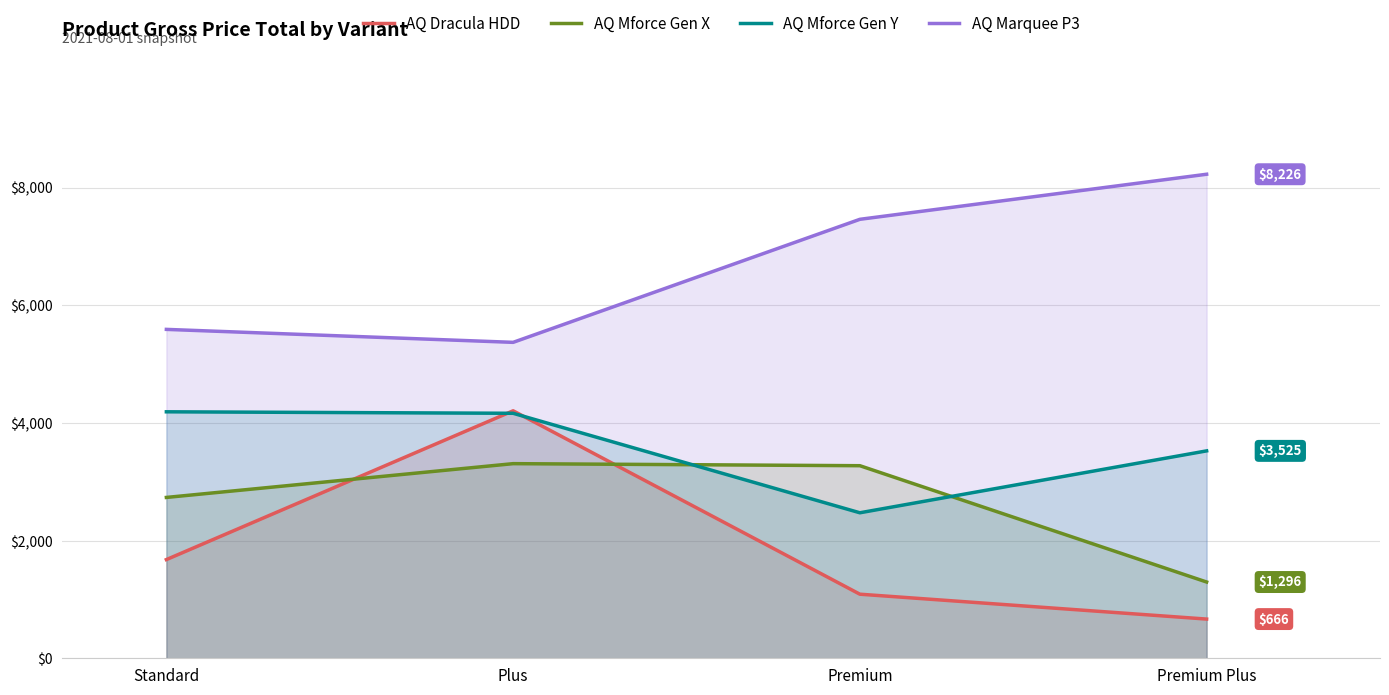

What is the total value across all series at Premium Plus?

13712.3